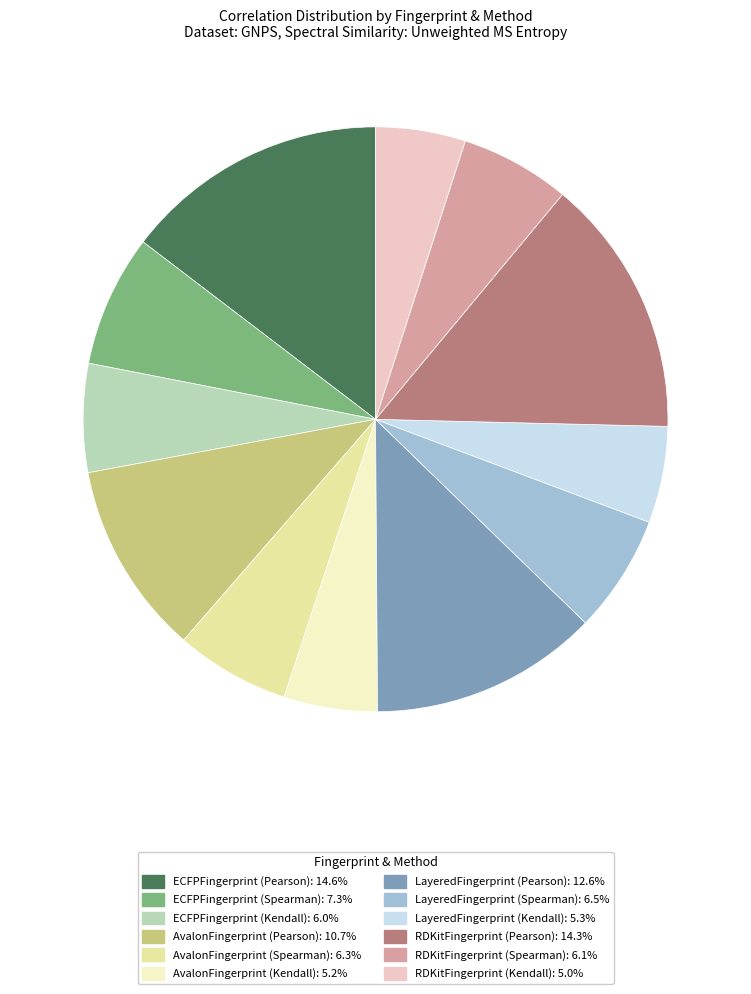

Combined, do RDKitFingerprint (Spearman): 6.1% and AvalonFingerprint (Spearman): 6.3% account for over 50%?

No